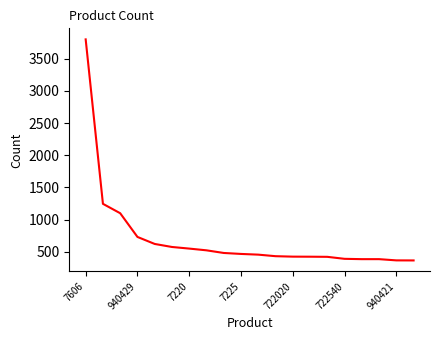

What is the difference between the maximum and minimum values?

3432